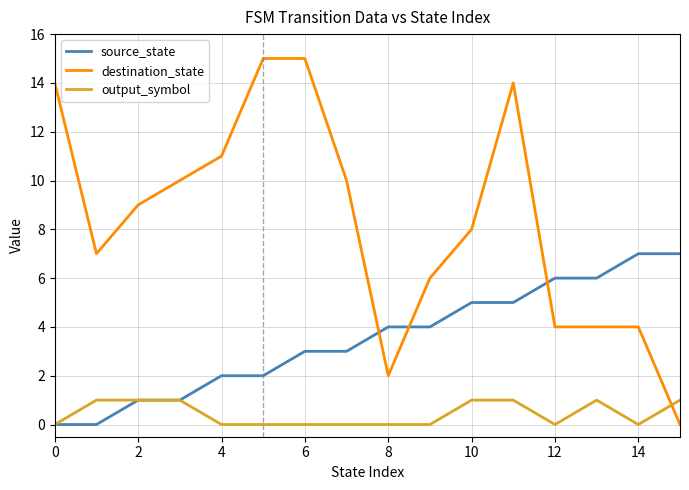

Which series has the largest range (max minus min)?

destination_state